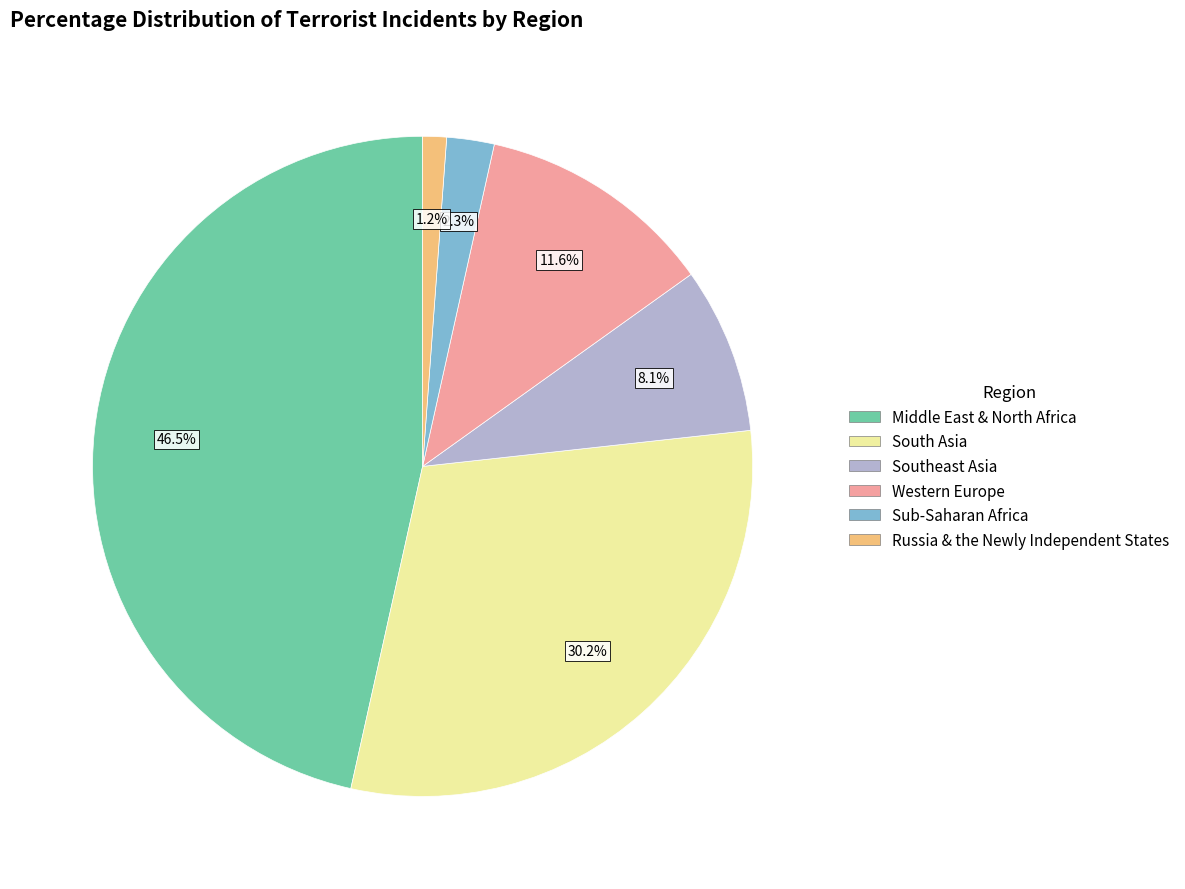

The South Asia slice represents 30% of the pie. True or false?

True